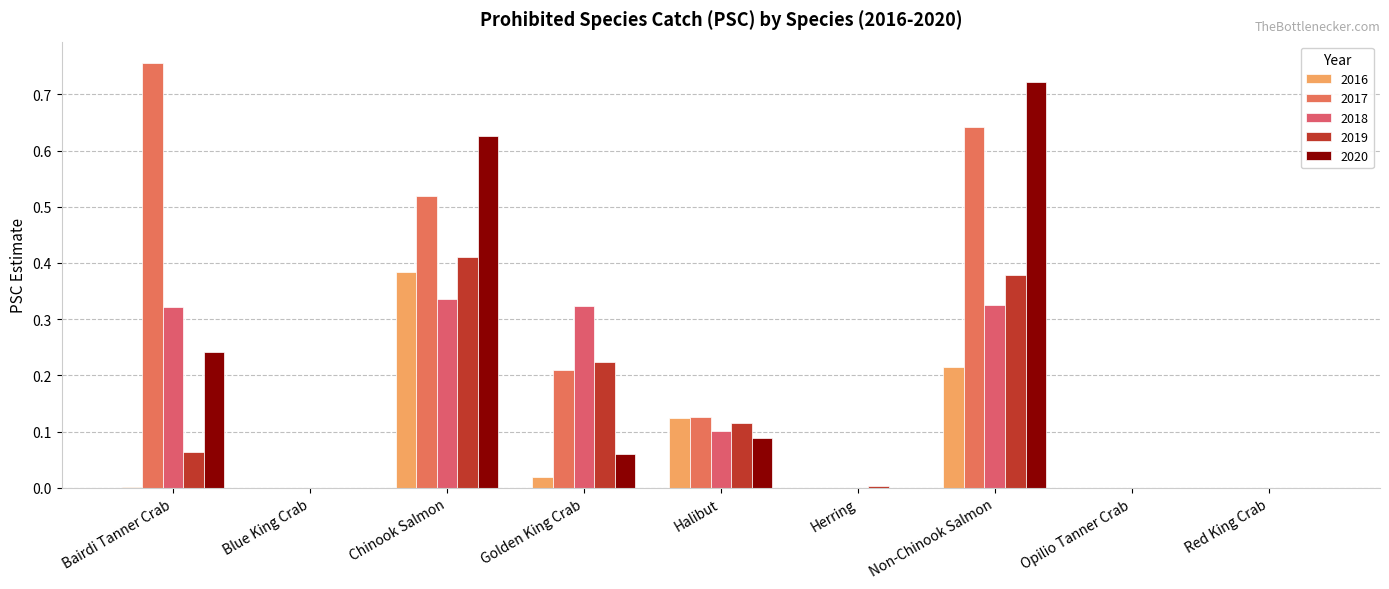

Are the bars grouped side by side (vs. stacked)?

Yes